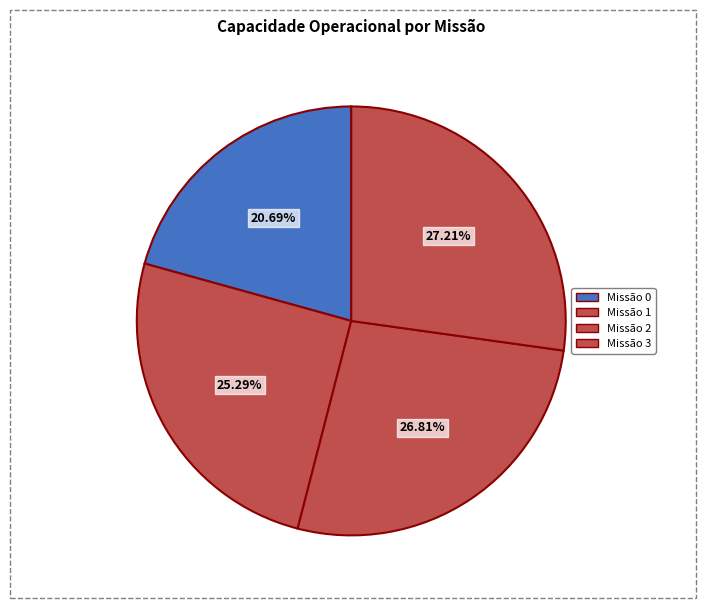

Count the number of slices in the pie.

4